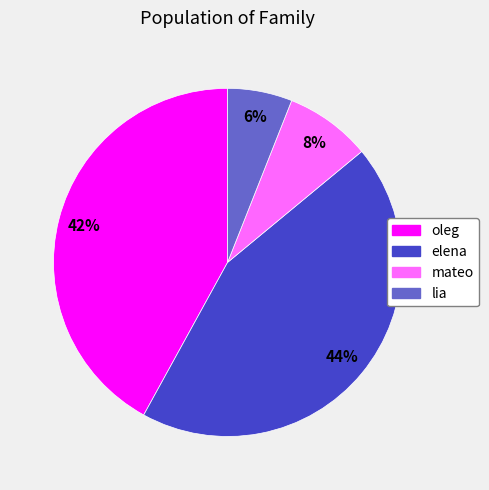

To the nearest percent, what is the combined percentage of mateo and lia?

14%